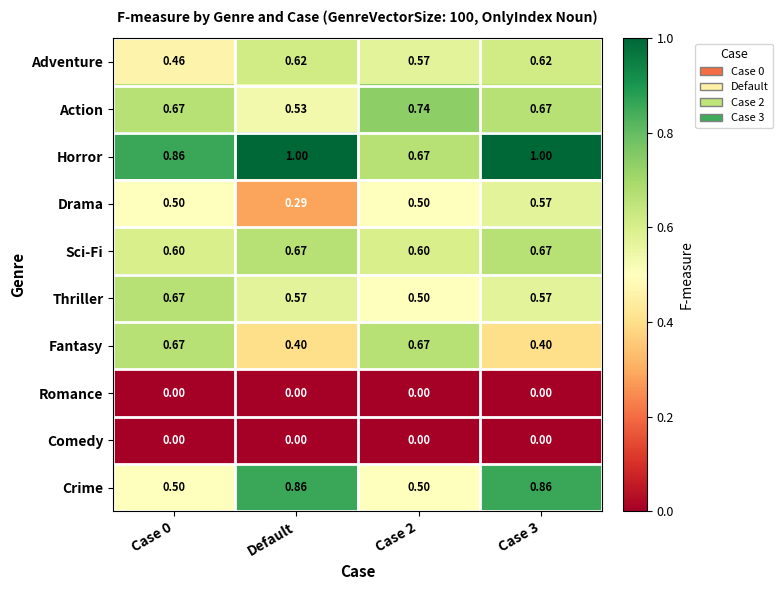

Which series has the largest range (max minus min)?

Crime